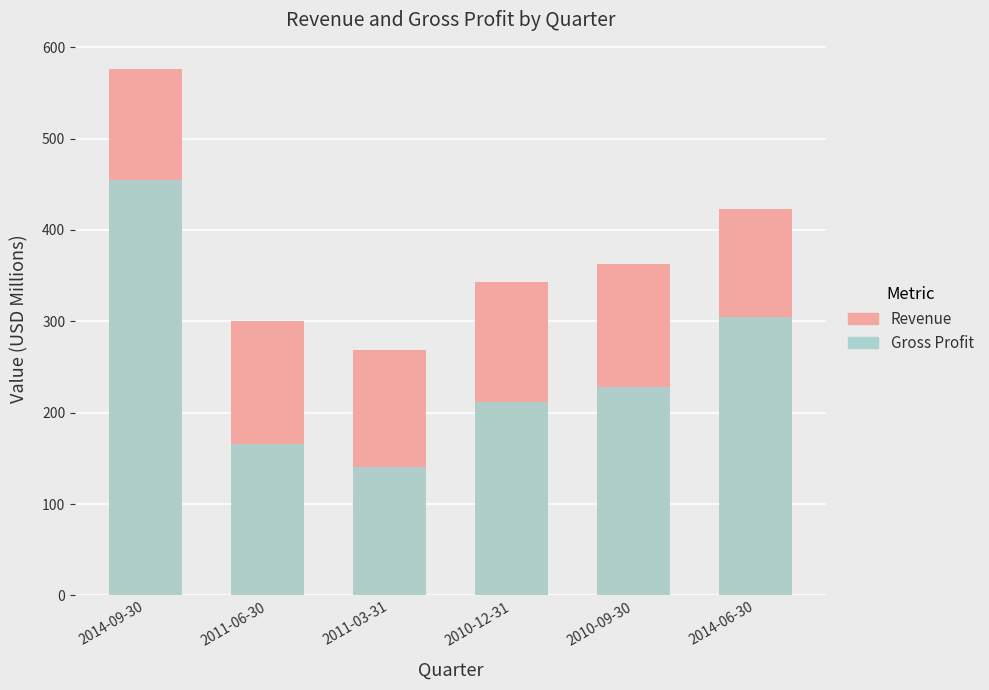

What is the minimum value shown in the chart?

140.9